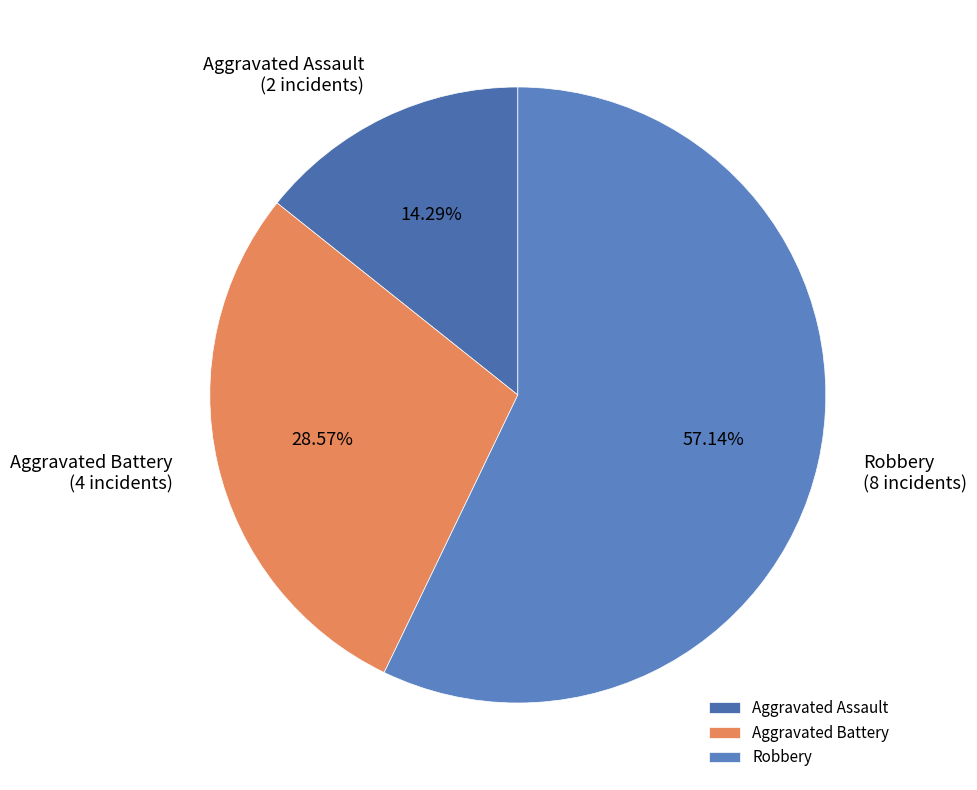

Which slice is the largest?

Robbery